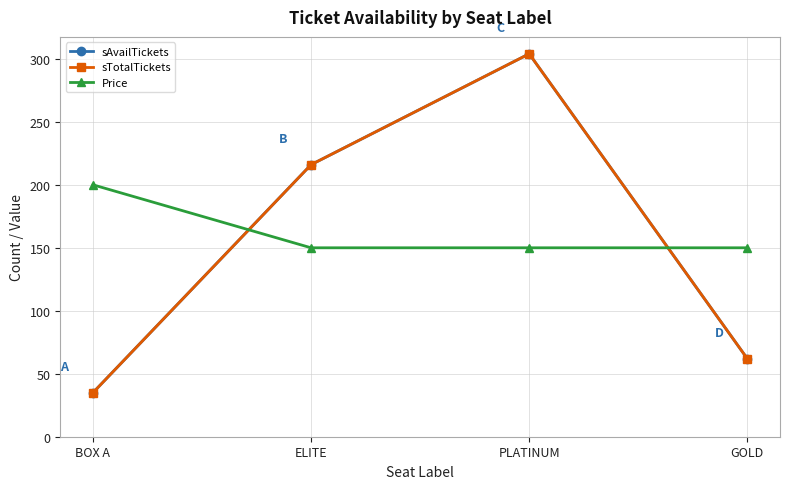

What is the total value across all series at BOX A?

270